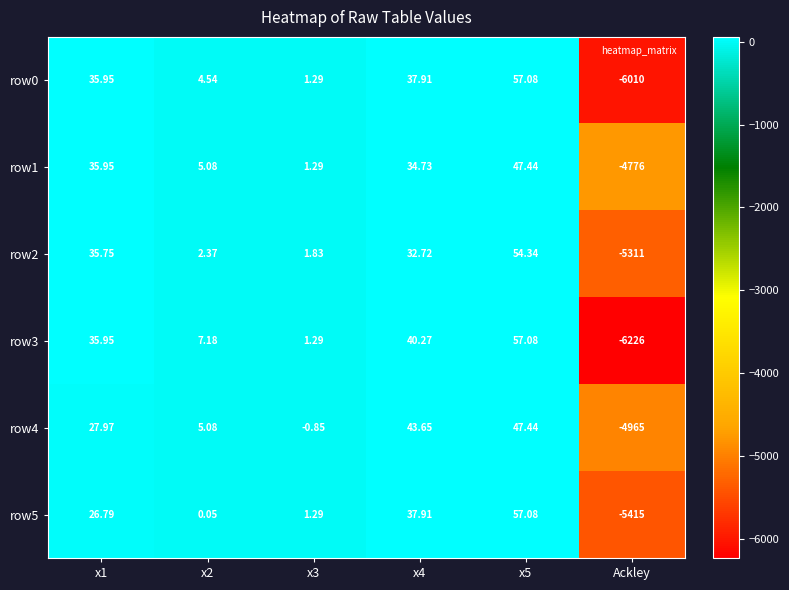

At which label does row4 reach its minimum?

Ackley